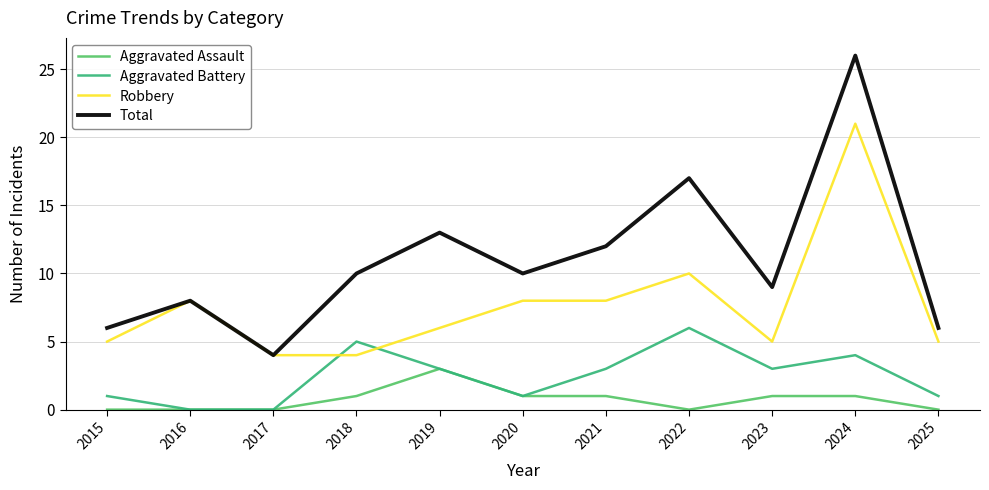

What is the total value across all series at 2019?

25